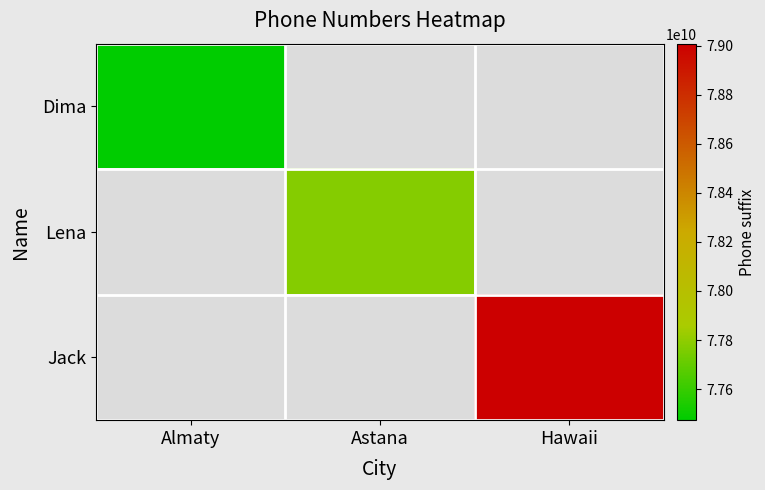

Reading right to left, transcribe all the data shown in this chart.

Dima: Hawaii=0	Astana=0	Almaty=77473332211
Lena: Hawaii=0	Astana=77776665544	Almaty=0
Jack: Hawaii=79008007060	Astana=0	Almaty=0